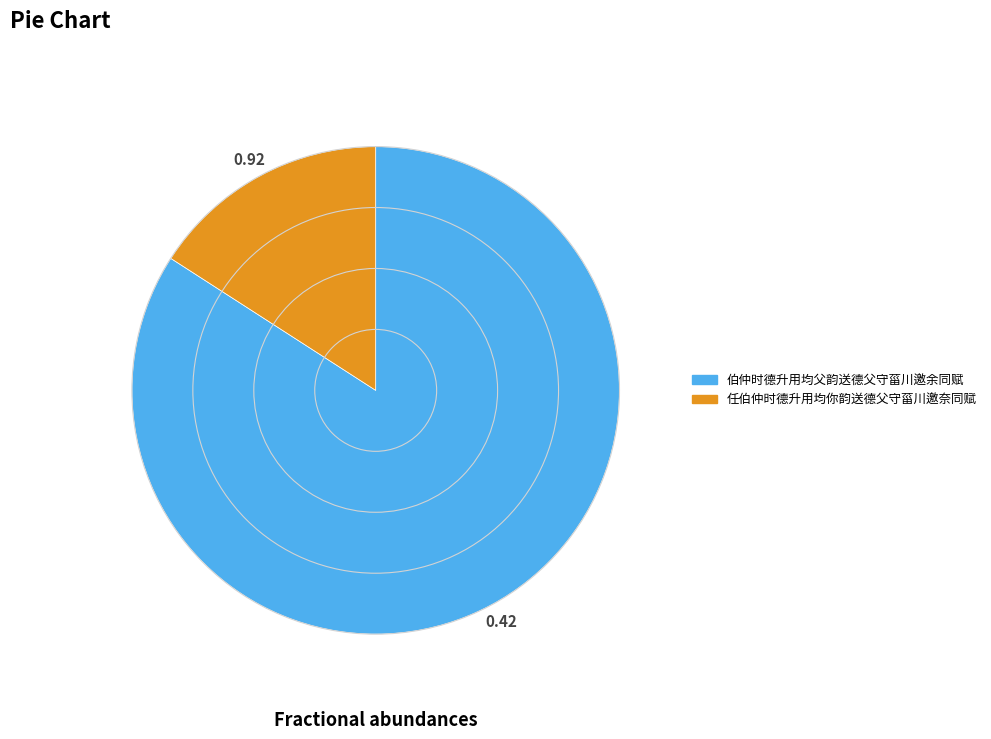

Between 任伯仲时德升用均你韵送德父守菑川邀奈同赋 and 伯仲时德升用均父韵送德父守菑川邀余同赋, which is larger?

伯仲时德升用均父韵送德父守菑川邀余同赋